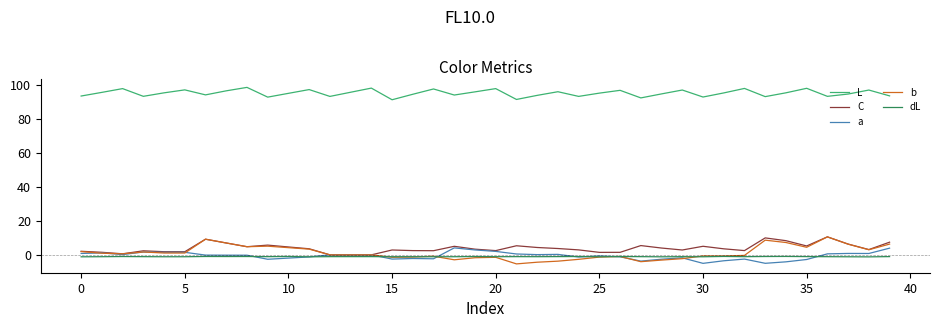

Which series ends up on top after the final intersection of a and dL?

a